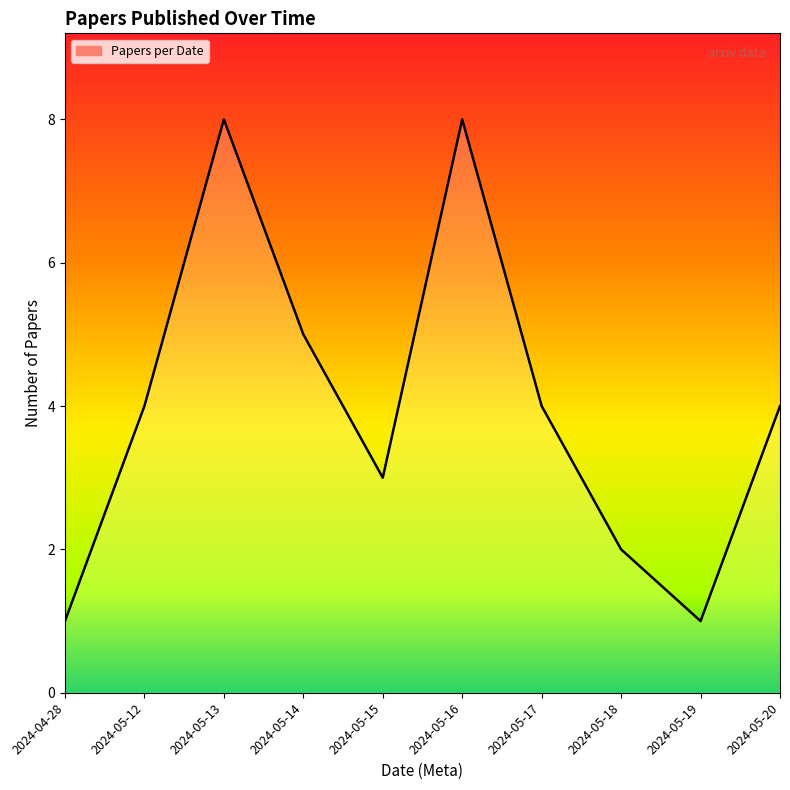

Reading right to left, extract all data points from this chart.

2024-05-20=4	2024-05-19=1	2024-05-18=2	2024-05-17=4	2024-05-16=8	2024-05-15=3	2024-05-14=5	2024-05-13=8	2024-05-12=4	2024-04-28=1